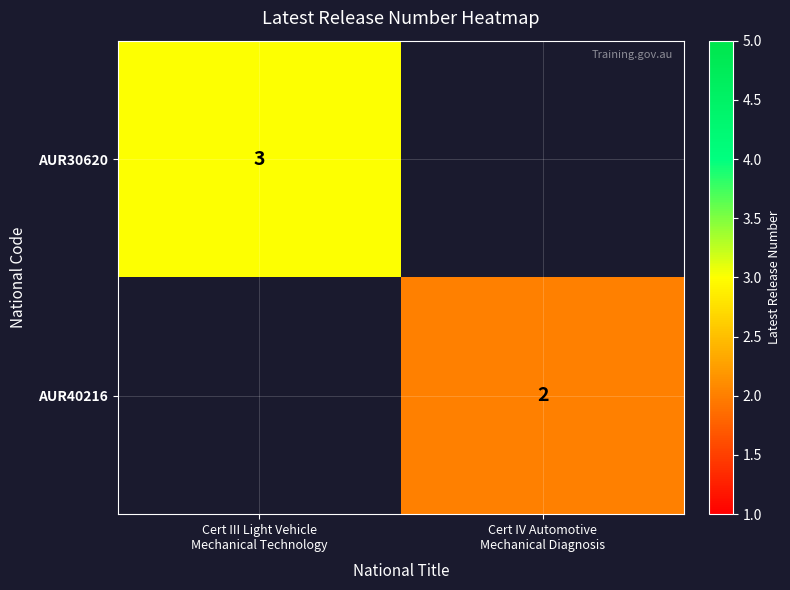

Rank the series by their average value, from highest to lowest.

AUR30620, AUR40216